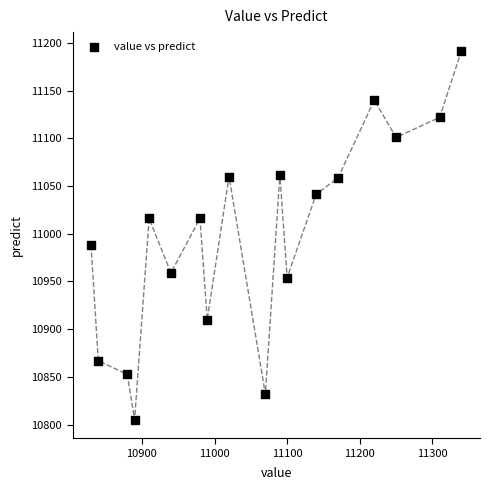

What is the range of X values (max minus min)?

510.0